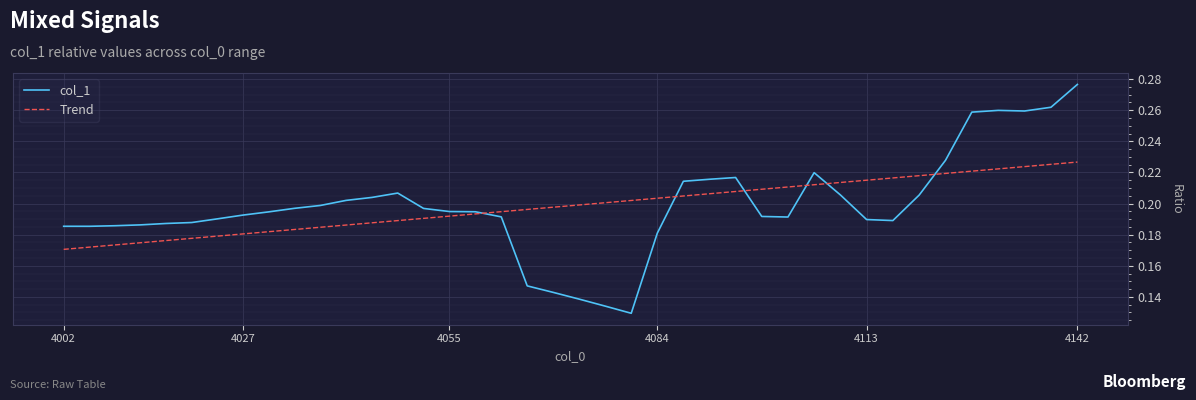

Rank the series by their maximum value, from lowest to highest.

Trend, col_1